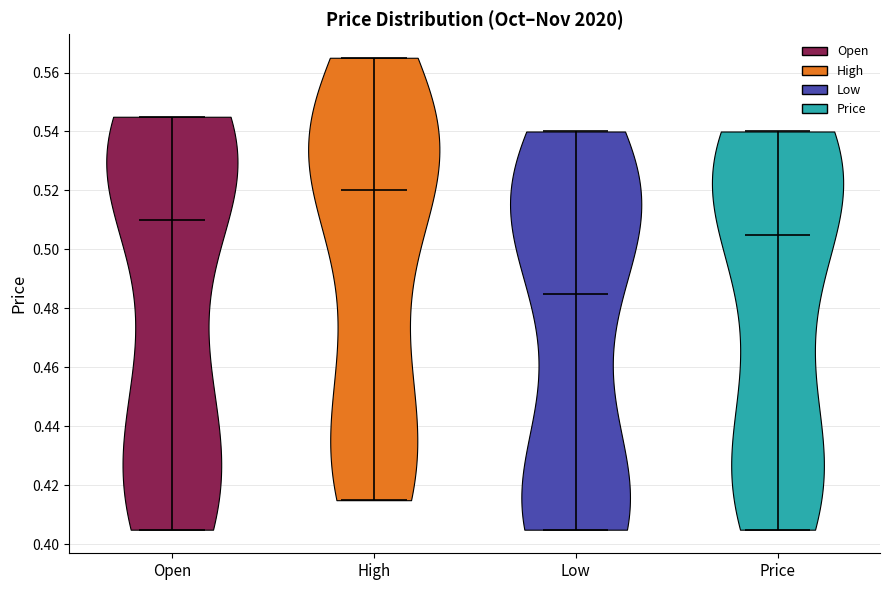

What is the highest point the violin for Price reaches on the y-axis? The values are not printed on the chart, so give them approximately, as read against the axis.

0.540